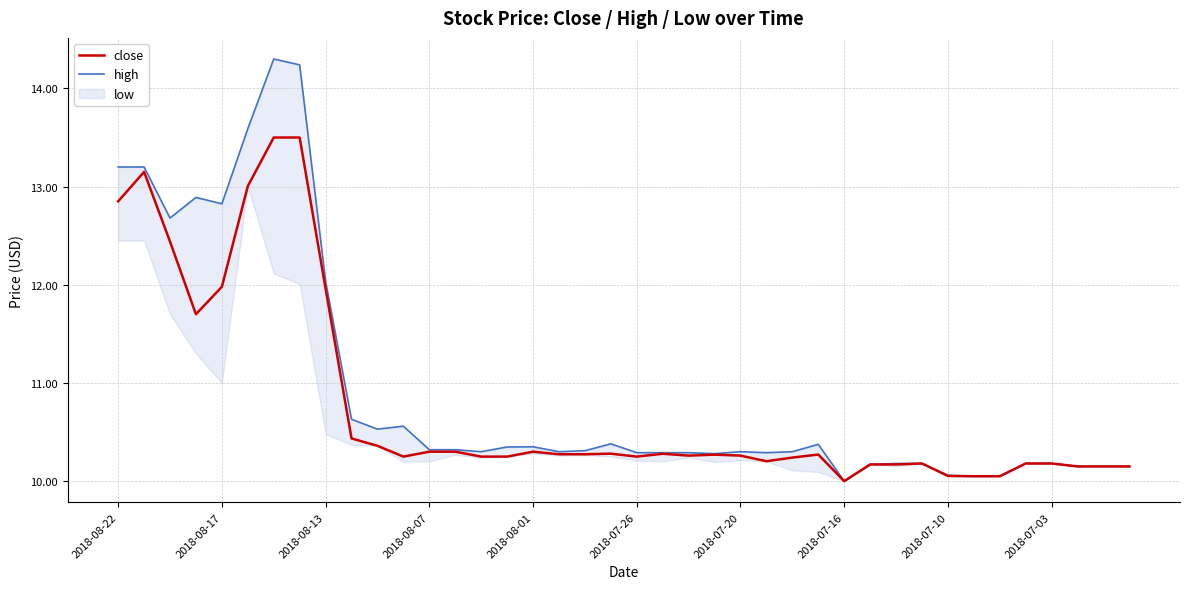

True or false: close and high intersect in this chart.

False